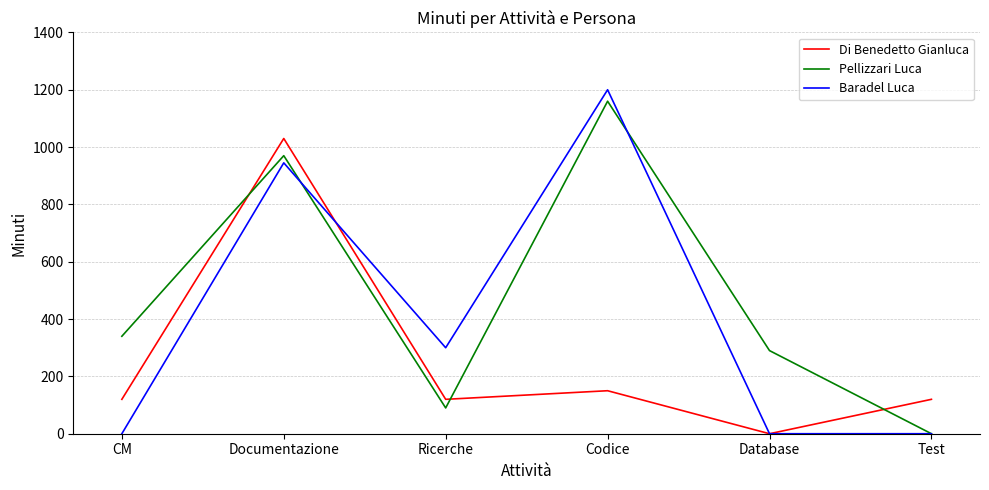

Which series has the largest total across all categories?

Pellizzari Luca